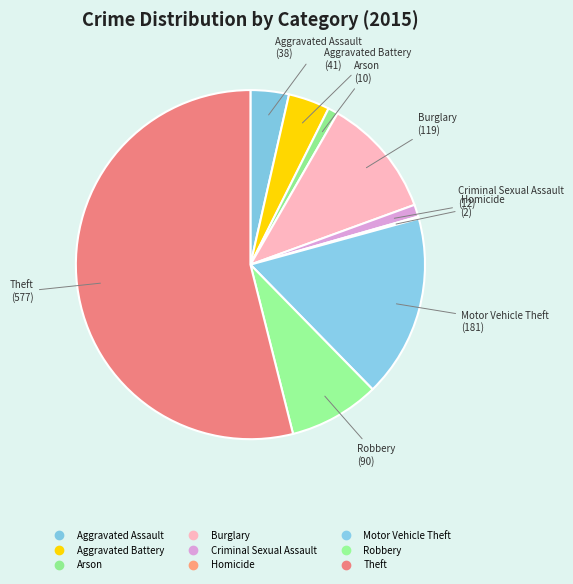

Is it true that Theft is 54% of the pie?

True